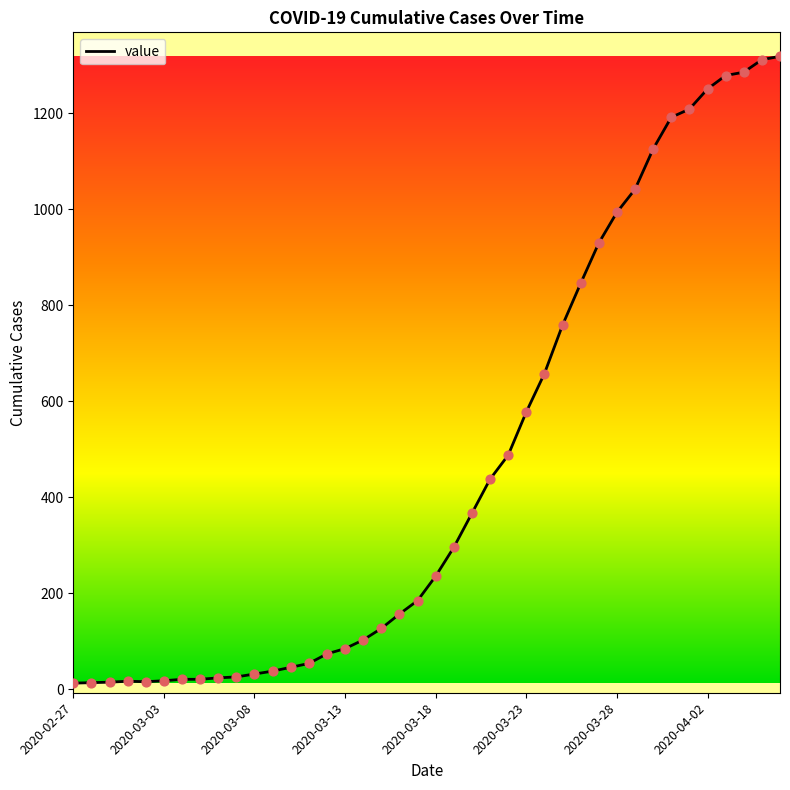

What is the greatest value displayed?

1319